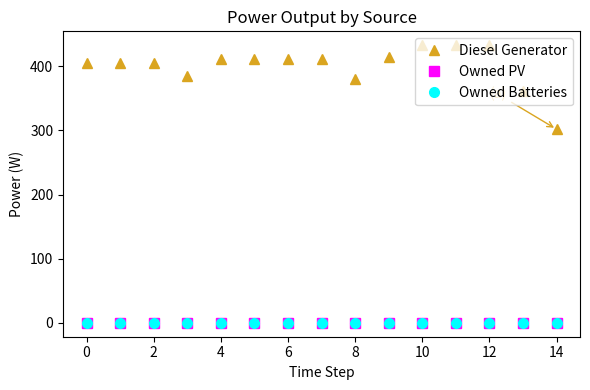

Is this an area chart (filled region under the line)?

No